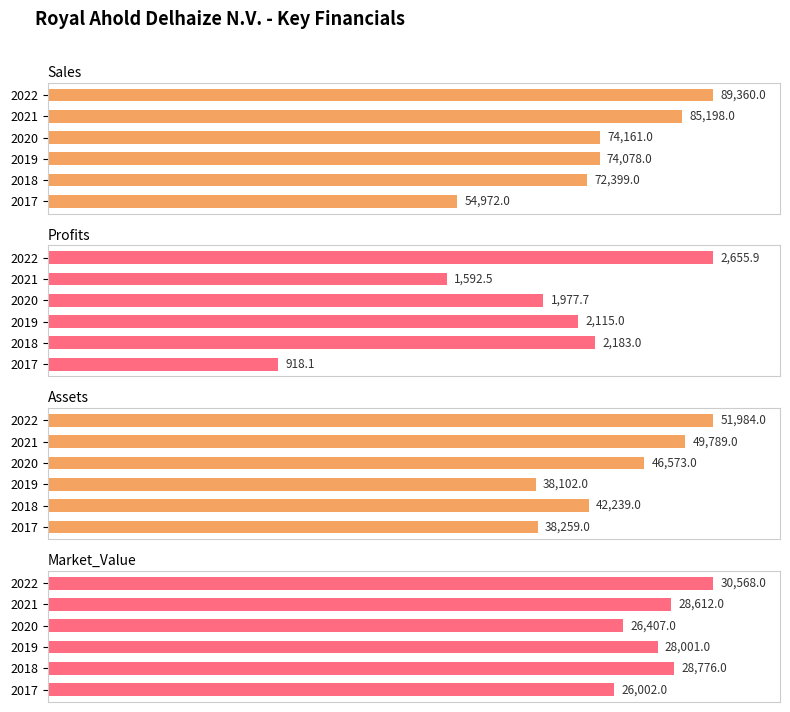

What is the average value of the Assets series?

44491.0